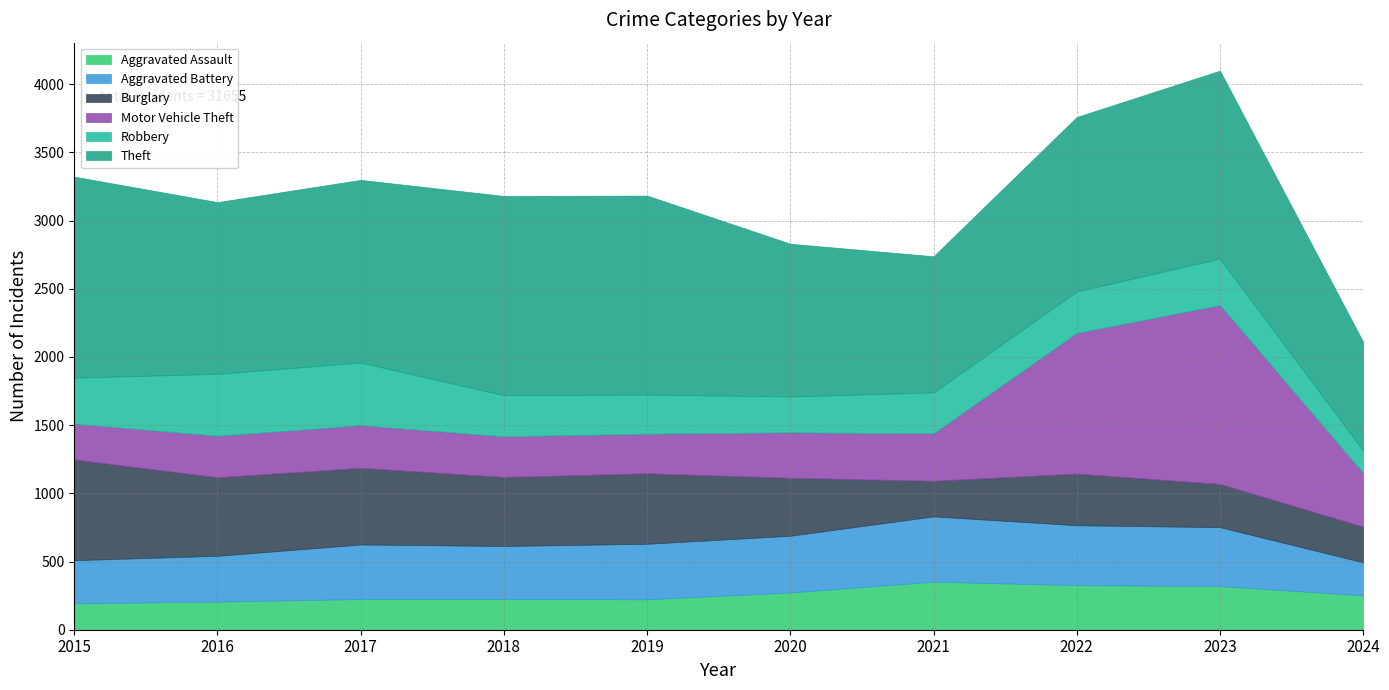

Which series ends up on top after the final intersection of Aggravated Assault and Burglary?

Burglary